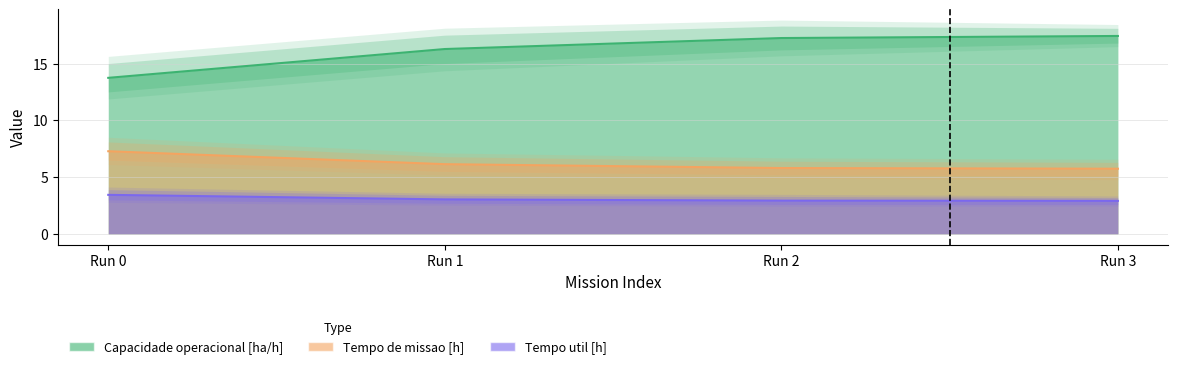

Read the Tempo util [h] value at Run 3.

2.9